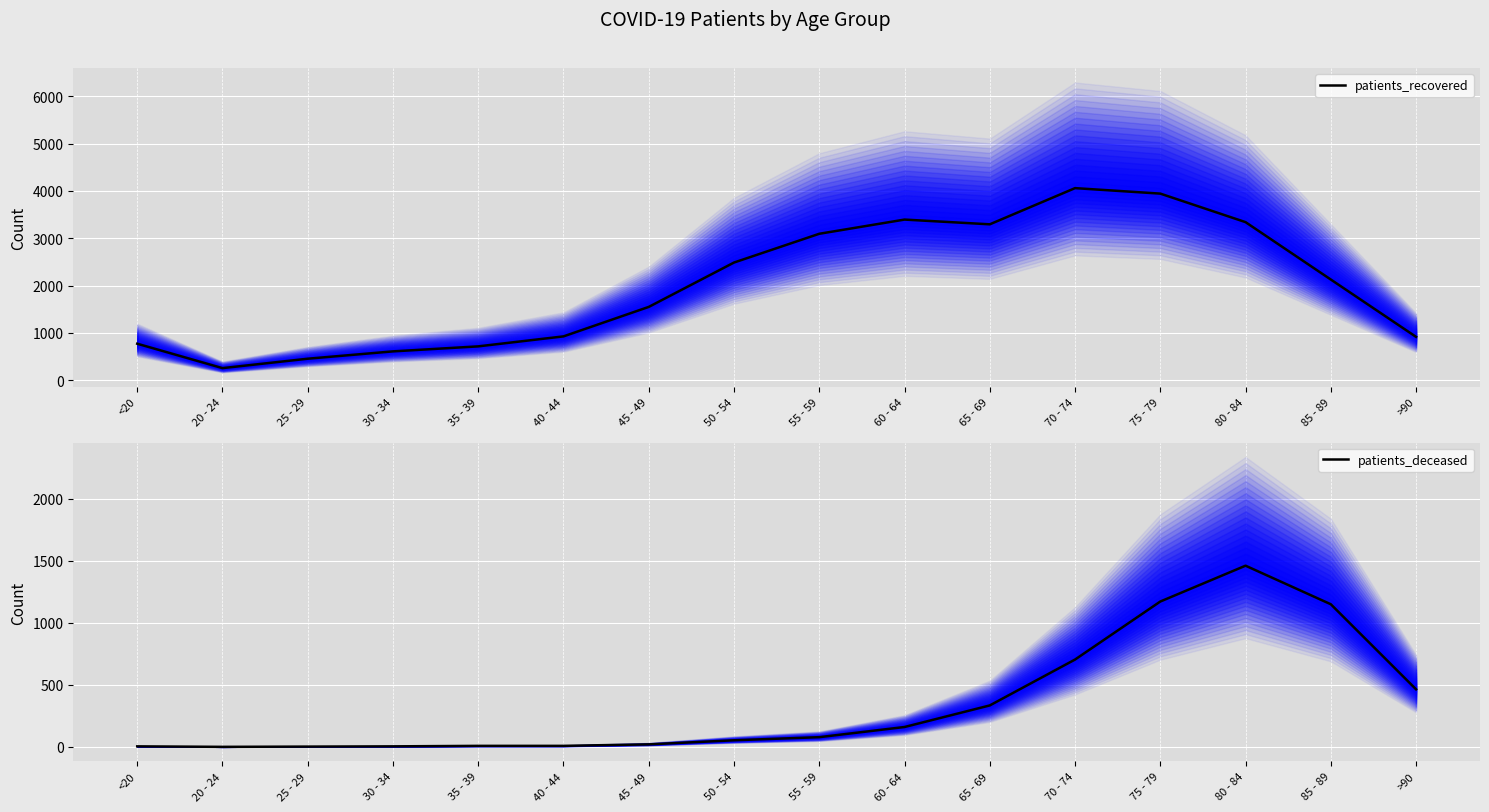

True or false: patients_recovered has more than 0 interior local peaks.

True